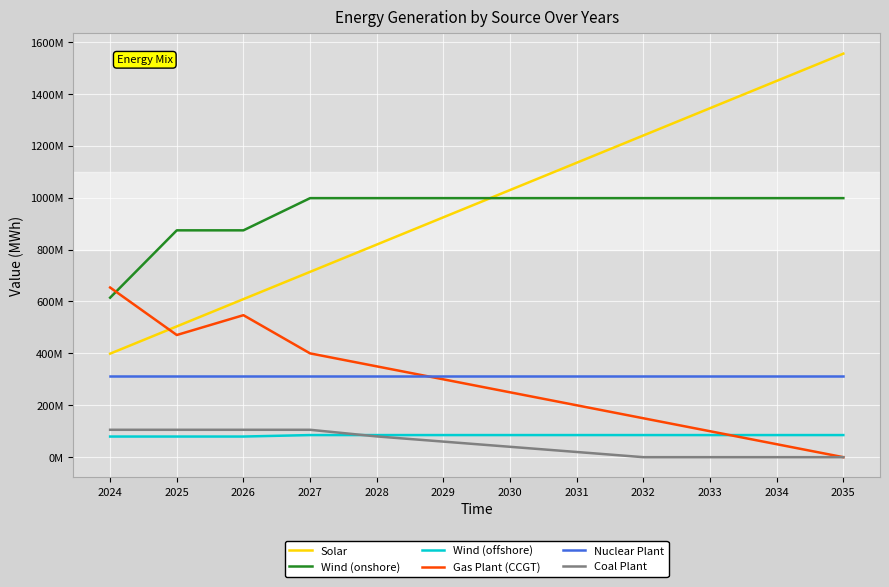

Rank the categories by Nuclear Plant value from highest to lowest.

2024, 2025, 2026, 2027, 2028, 2029, 2030, 2031, 2032, 2033, 2034, 2035